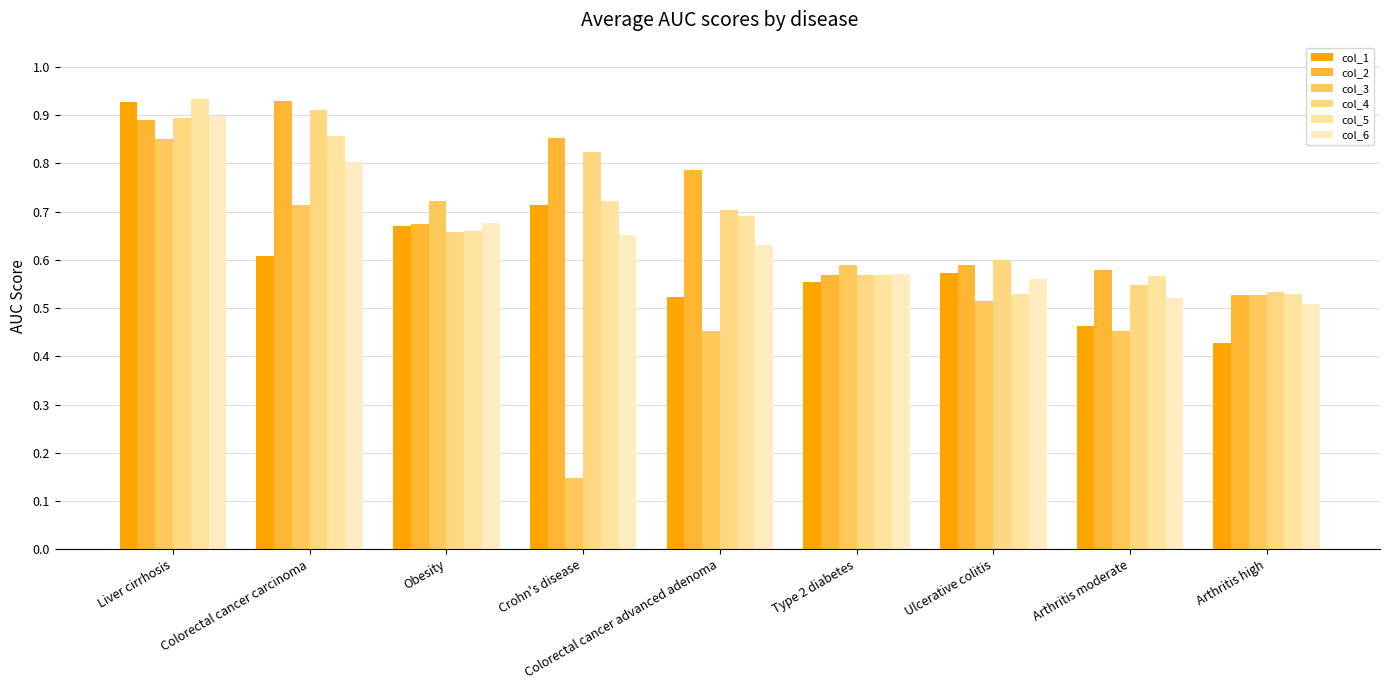

Which series has the largest total across all categories?

col_2